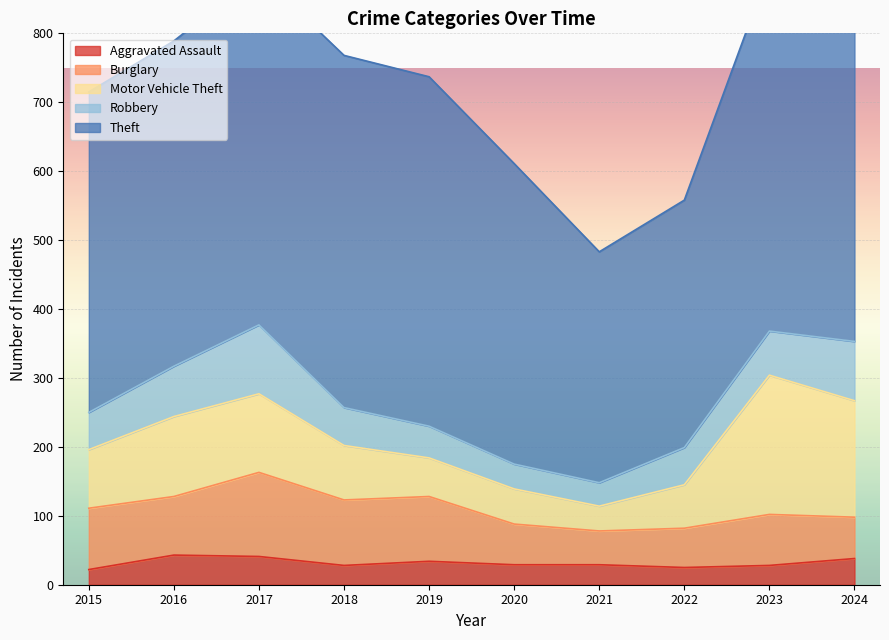

True or false: Motor Vehicle Theft has more than 0 interior local peaks.

True